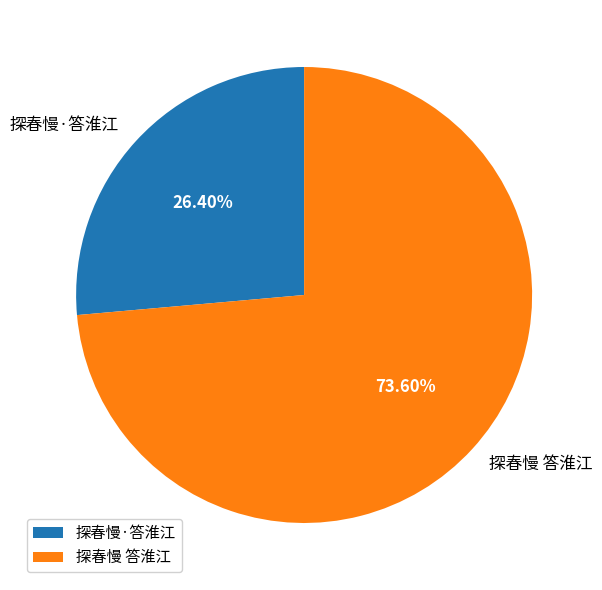

Rank the categories by value from lowest to highest.

探春慢·答淮江, 探春慢 答淮江